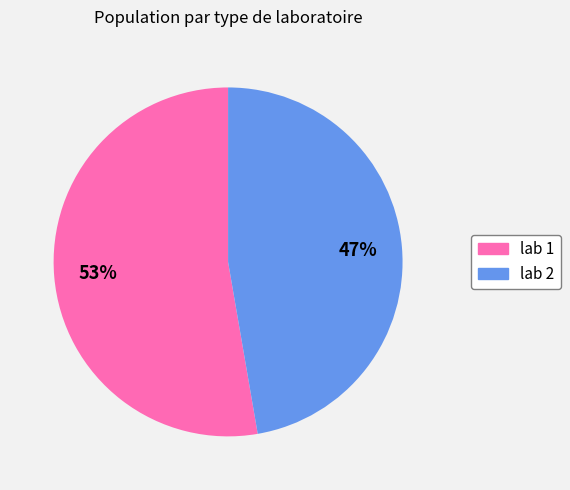

Is the sum of lab 1 and lab 2 greater than half?

Yes